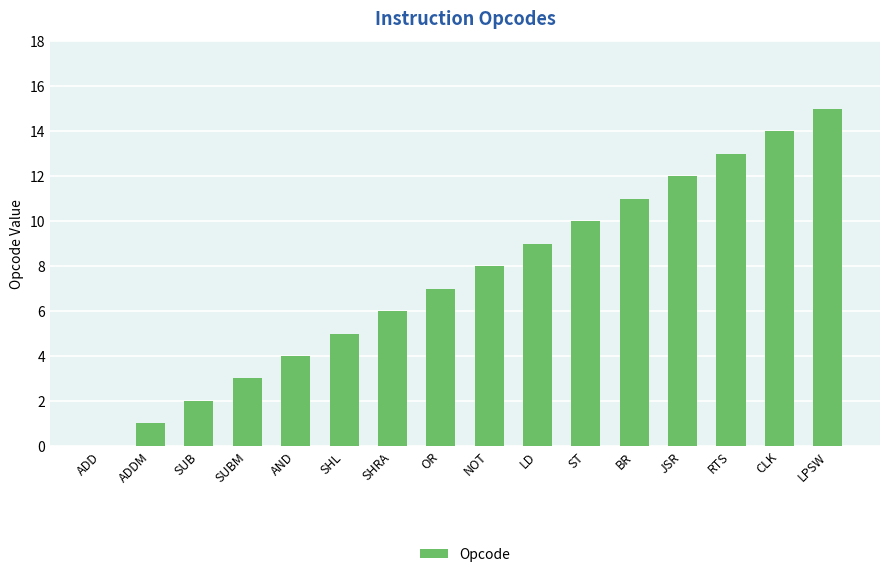

What is the sum of all values?

120